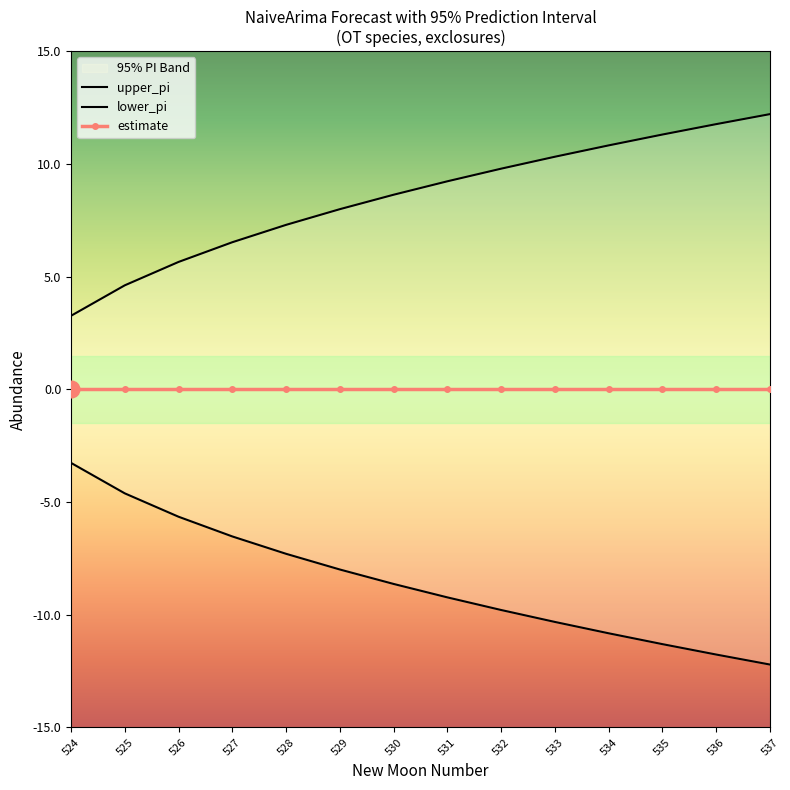

How many values in the upper_pi series exceed 9?

7